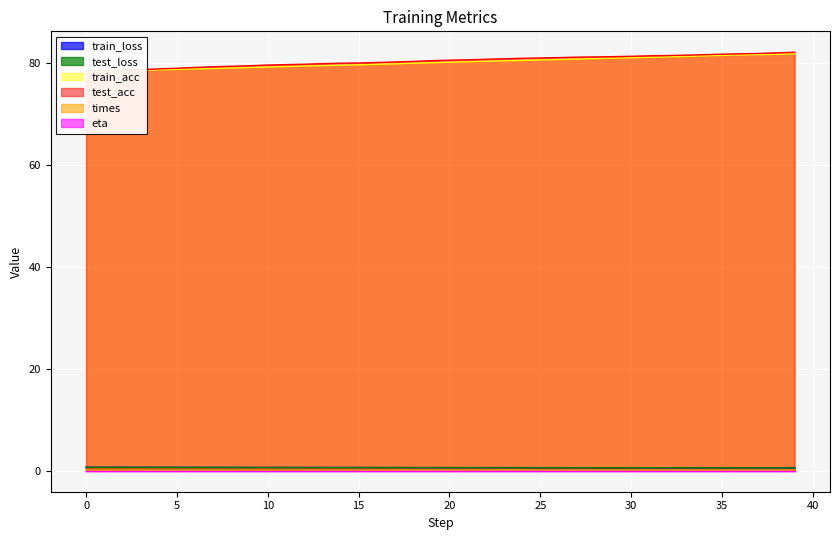

What is the average value of the test_acc series?

80.3